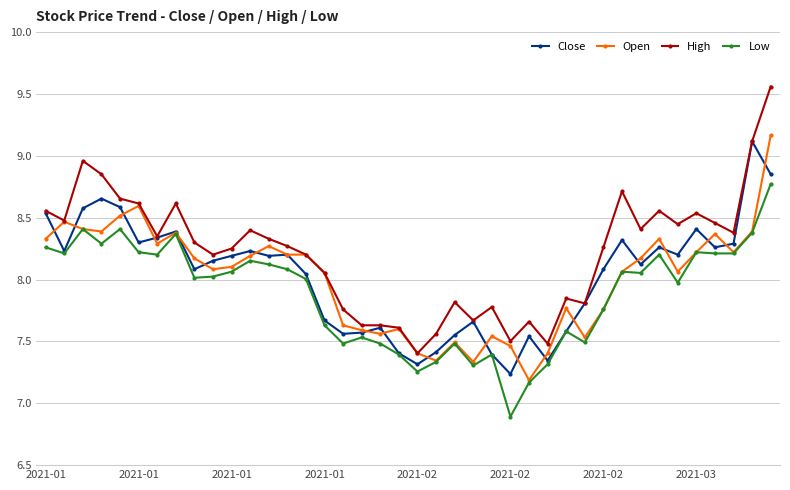

Which series has the largest total across all categories?

High